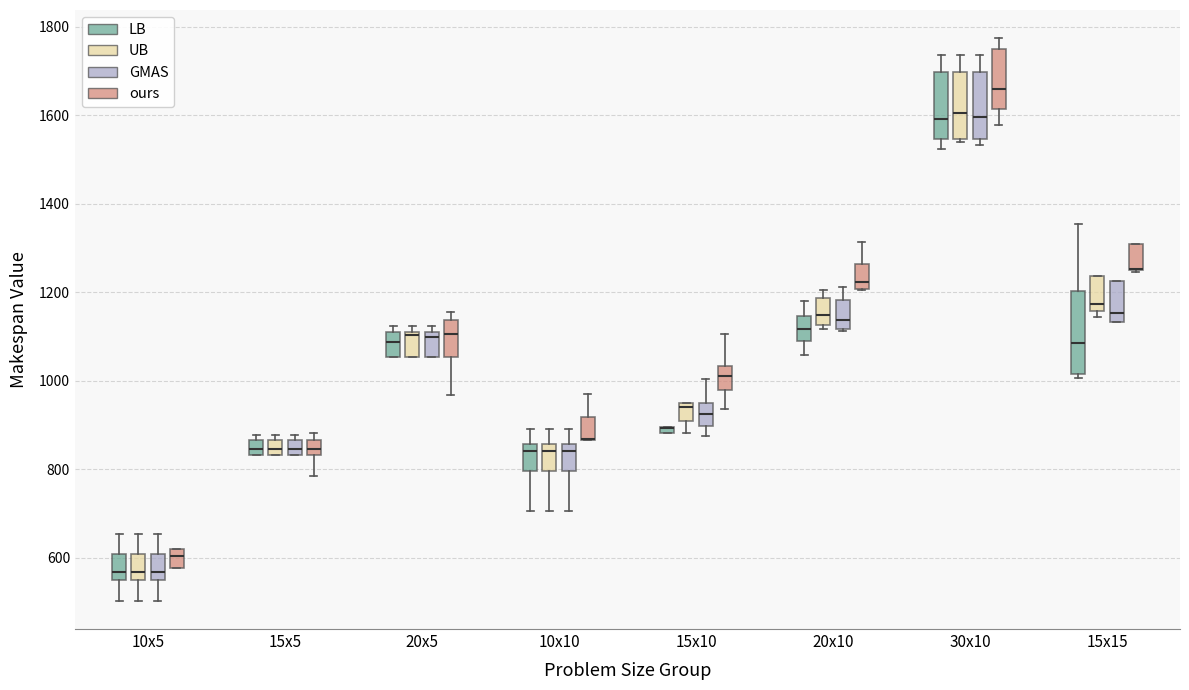

Where does the lower whisker of the box for 10x10 (GMAS) end on the y-axis? The values are not printed on the chart, so give them approximately, as read against the axis.

700